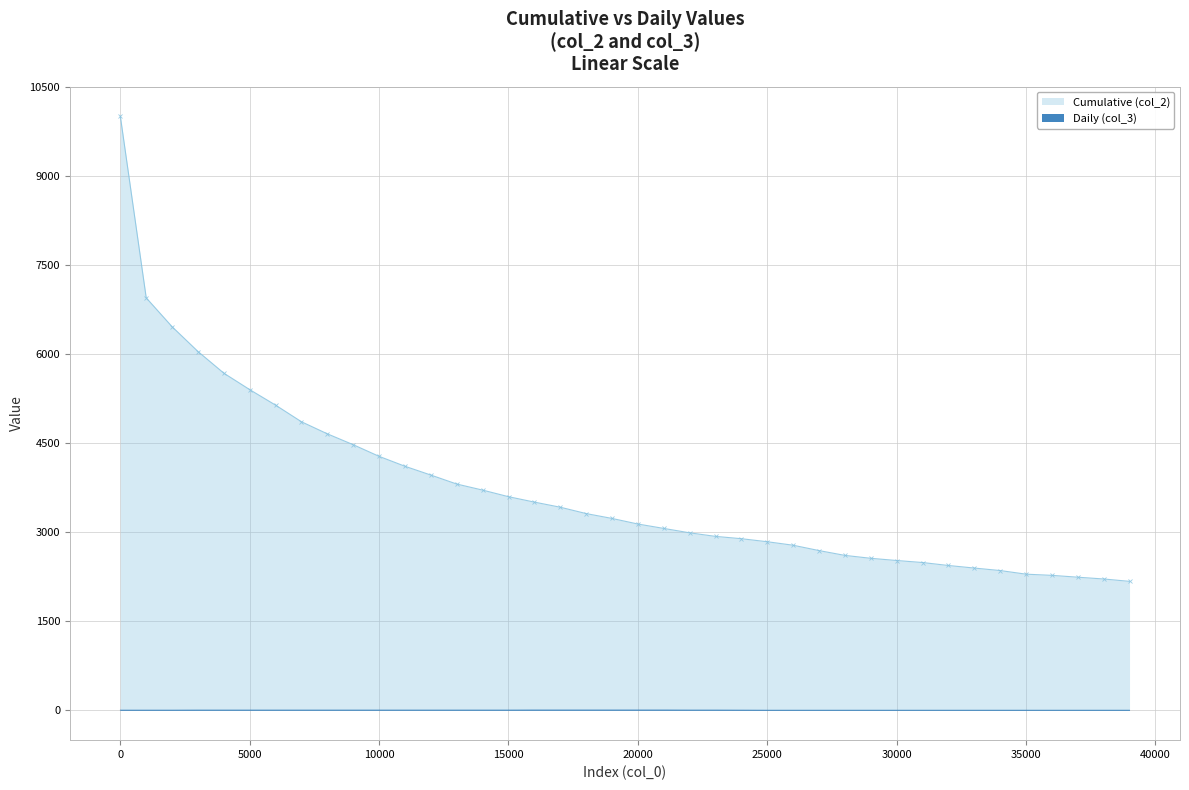

What is the maximum value shown in the chart?

10000